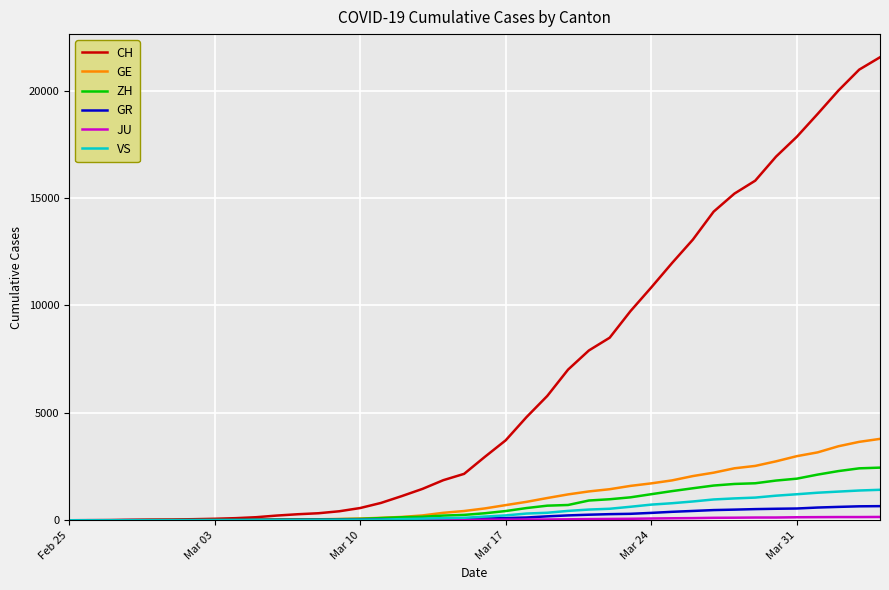

Which series has the largest range (max minus min)?

CH